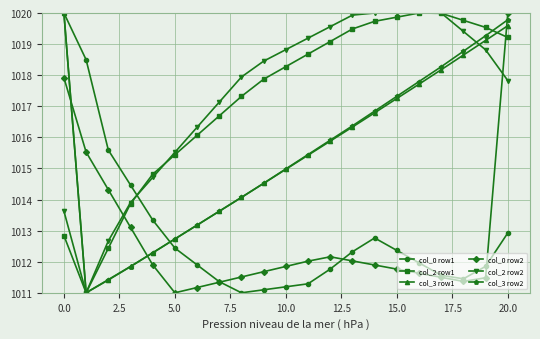

At how many categories does at least one series exceed 1013?

21